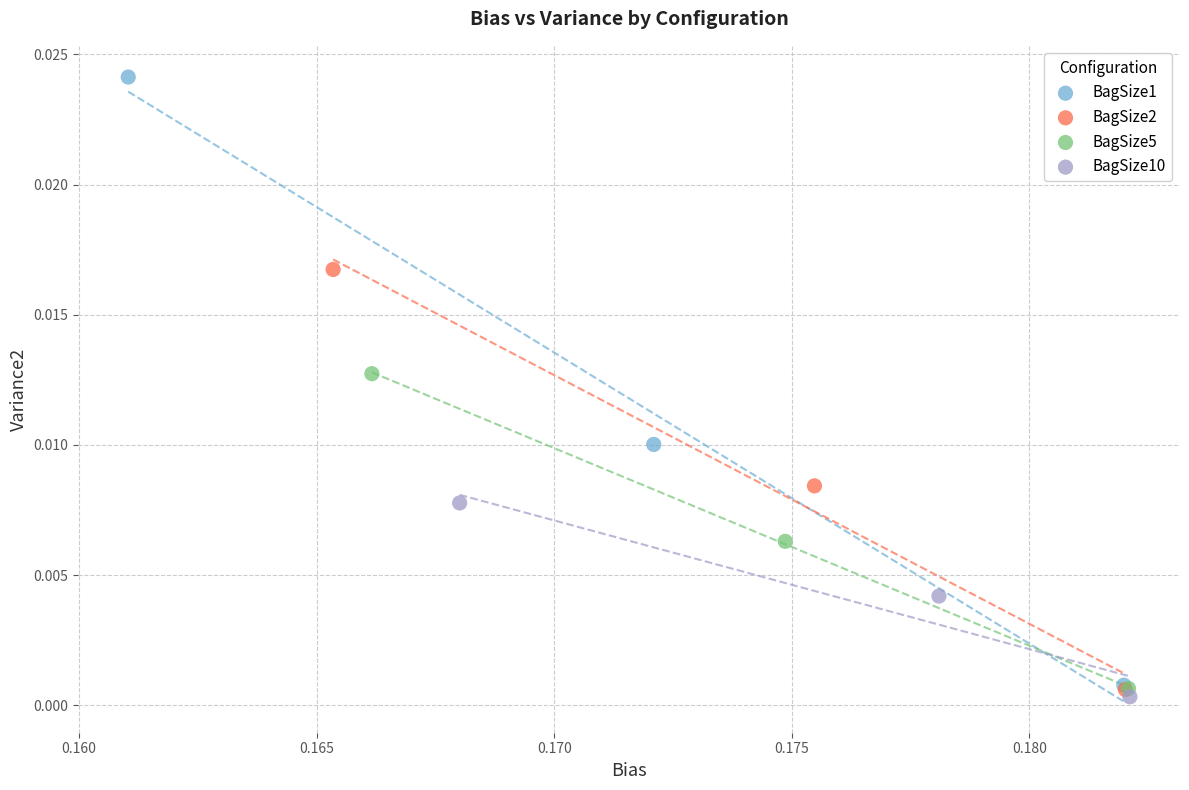

Which series contains the highest Y value?

BagSize1